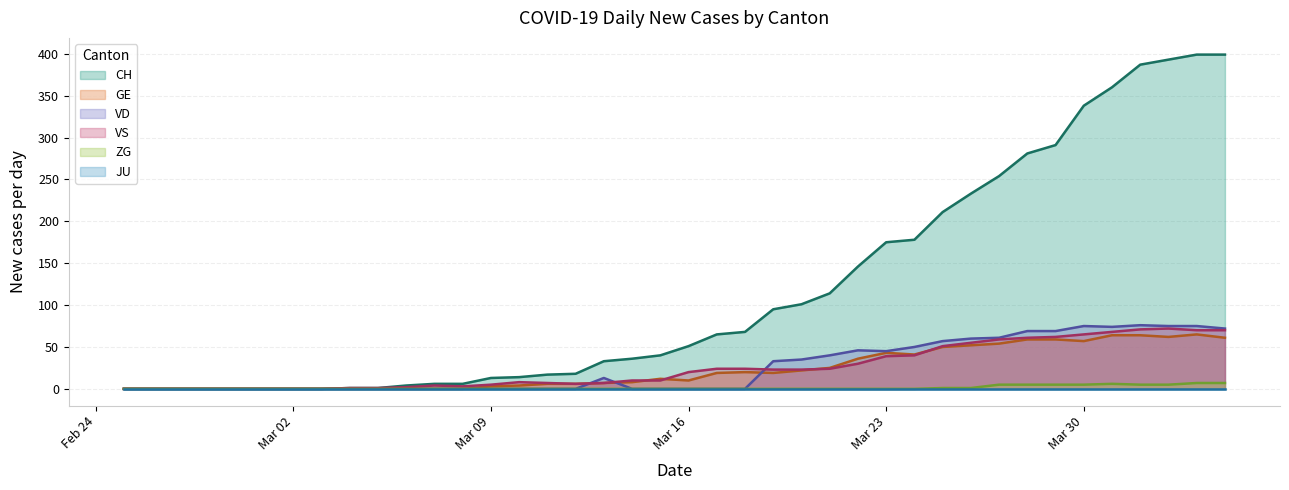

Which series has the widest spread of values?

CH